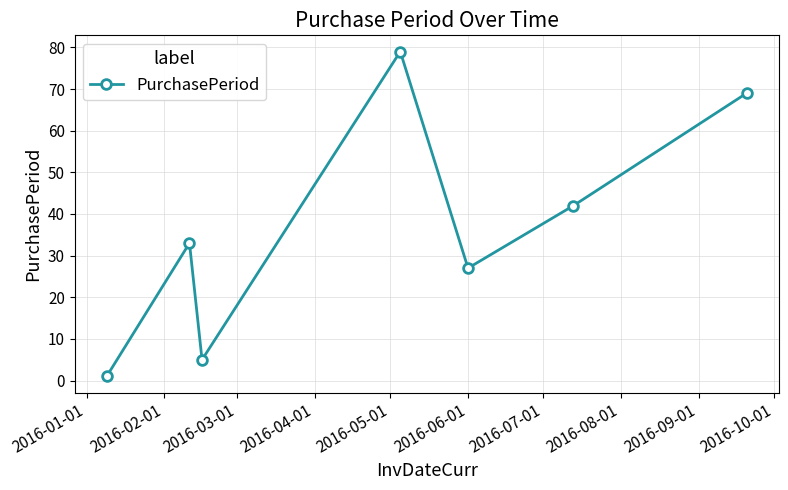

What is the value of the 4th point from the left?

79